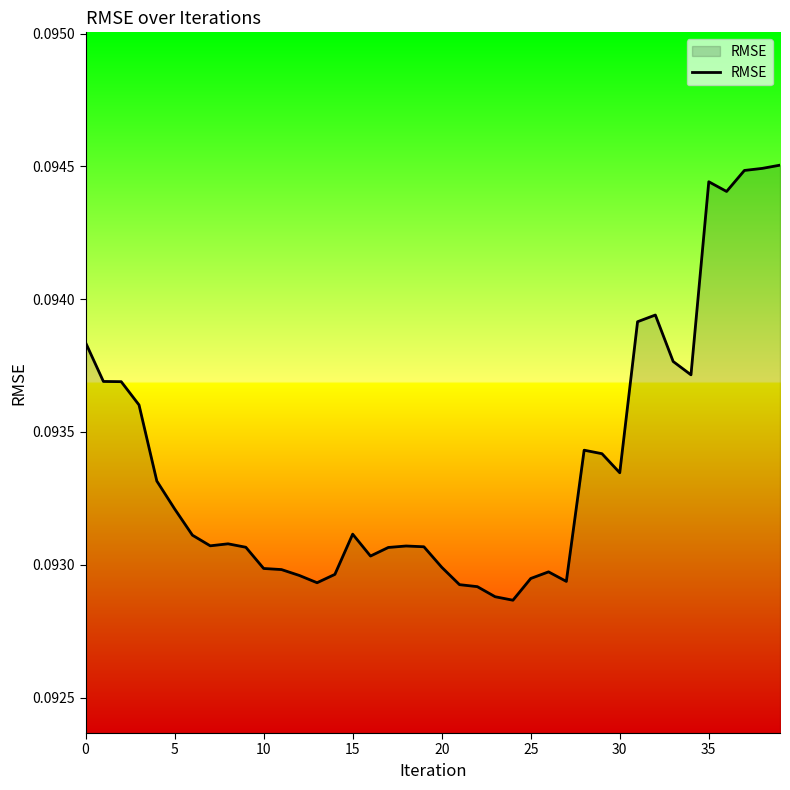

Reading left to right, list all the values displayed in this chart.

0.1	0.1	0.1	0.1	0.1	0.1	0.1	0.1	0.1	0.1	0.1	0.1	0.1	0.1	0.1	0.1	0.1	0.1	0.1	0.1	0.1	0.1	0.1	0.1	0.1	0.1	0.1	0.1	0.1	0.1	0.1	0.1	0.1	0.1	0.1	0.1	0.1	0.1	0.1	0.1